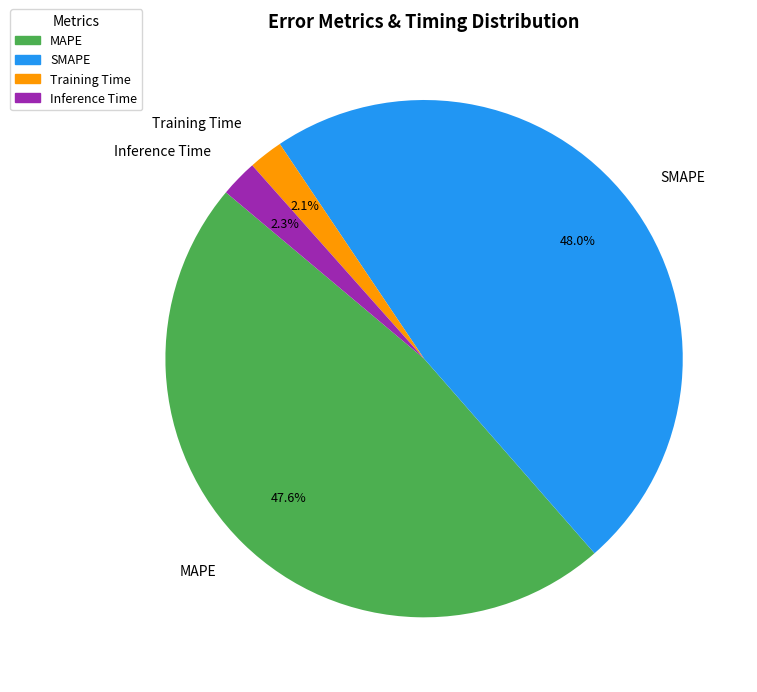

To the nearest percent, what is the difference between the largest and smallest slice percentages?

46%